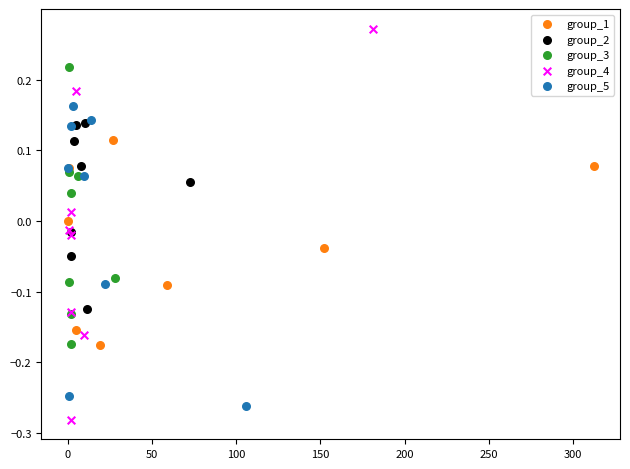

Which series has the largest Y range (max minus min)?

group_4